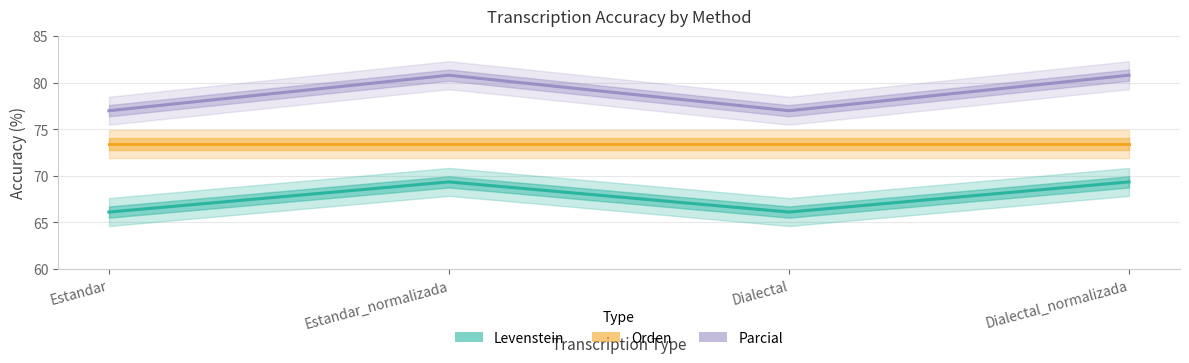

In Levenstein, how many points are lower than both neighbors (excluding endpoints)?

1